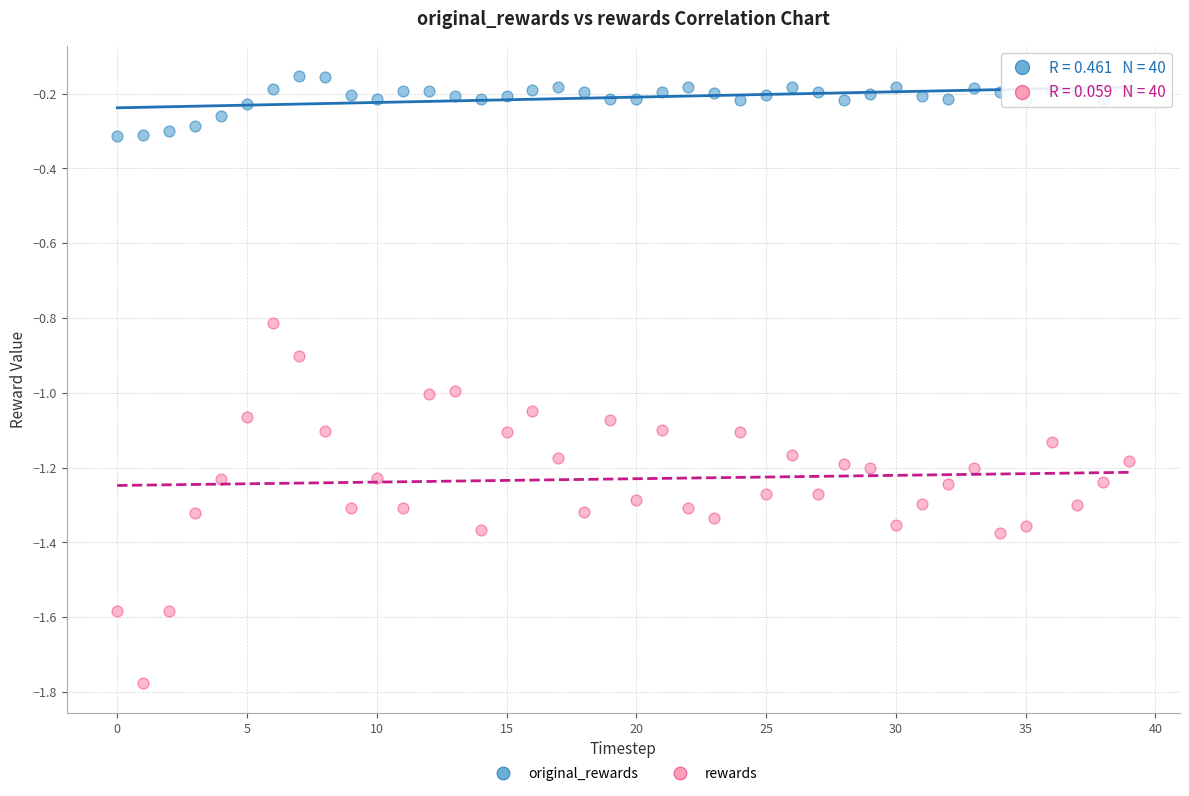

Which series has the widest spread of Y values?

rewards